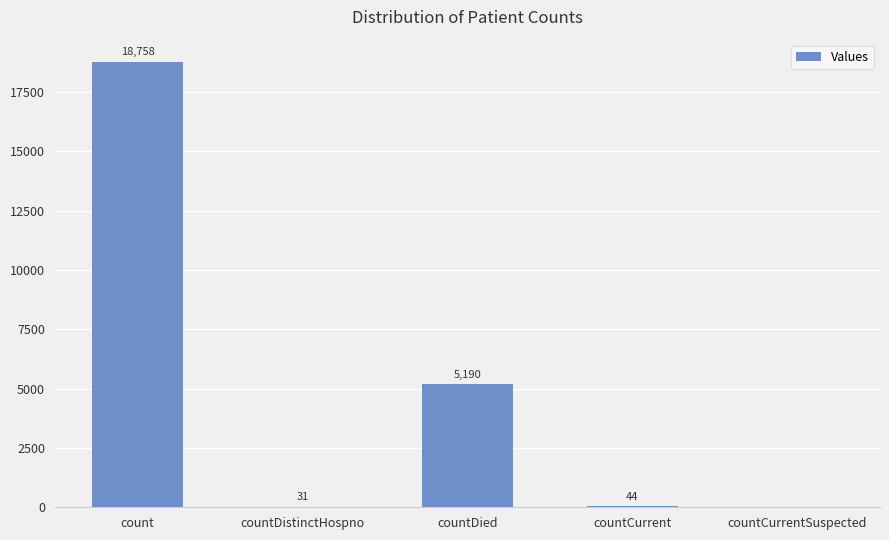

Which has a higher value, countDied or count?

count